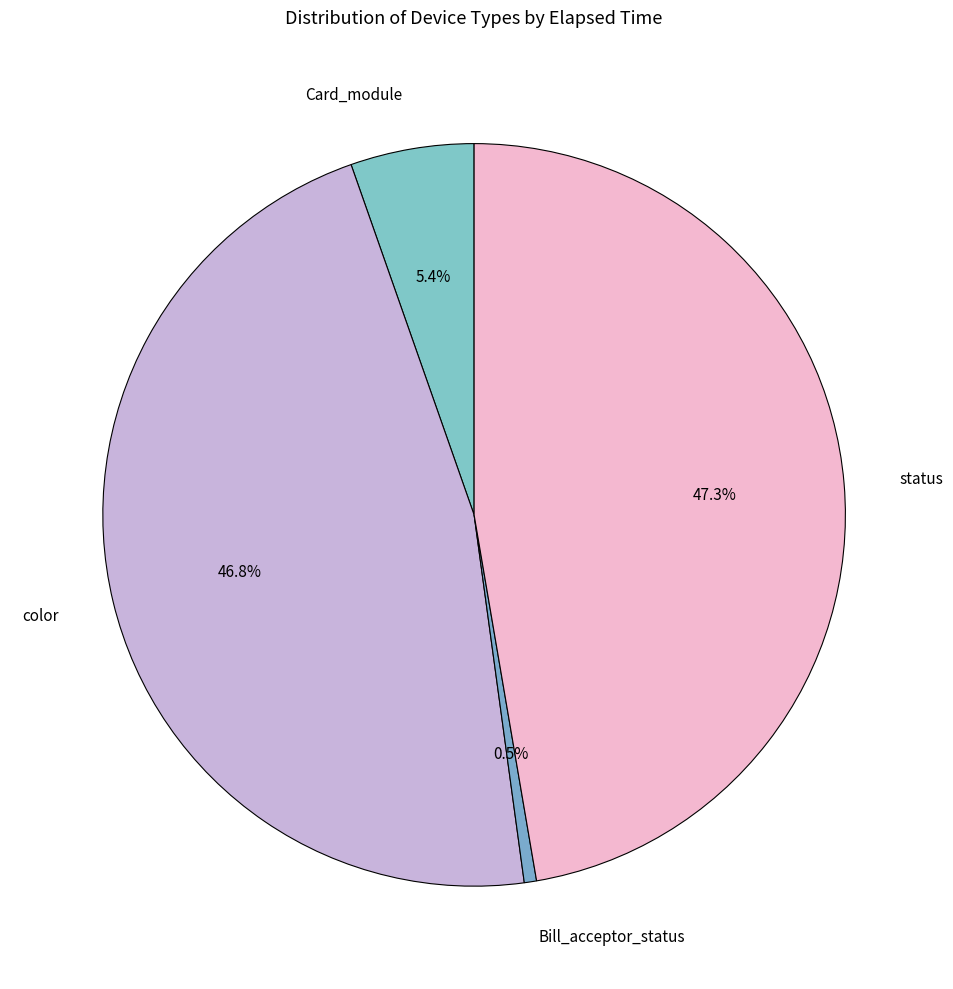

Rank the categories by value from lowest to highest.

Bill_acceptor_status, Card_module, color, status